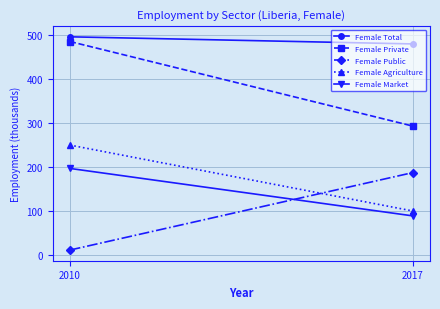

What is the value of the Female Agriculture point at the 1st from the left?

250.1